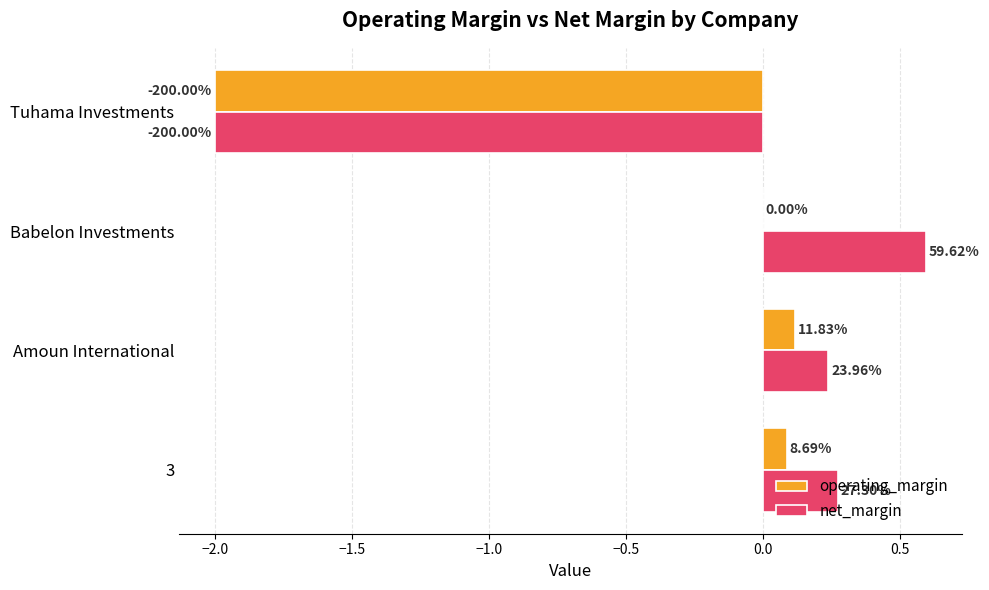

What are all the series names shown in the legend?

operating_margin, net_margin